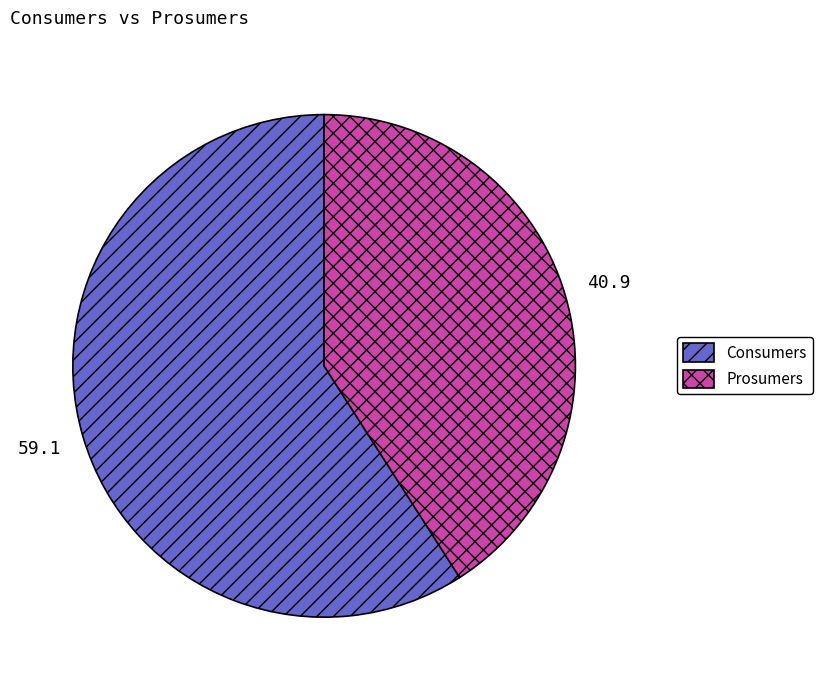

What is the majority slice?

Consumers